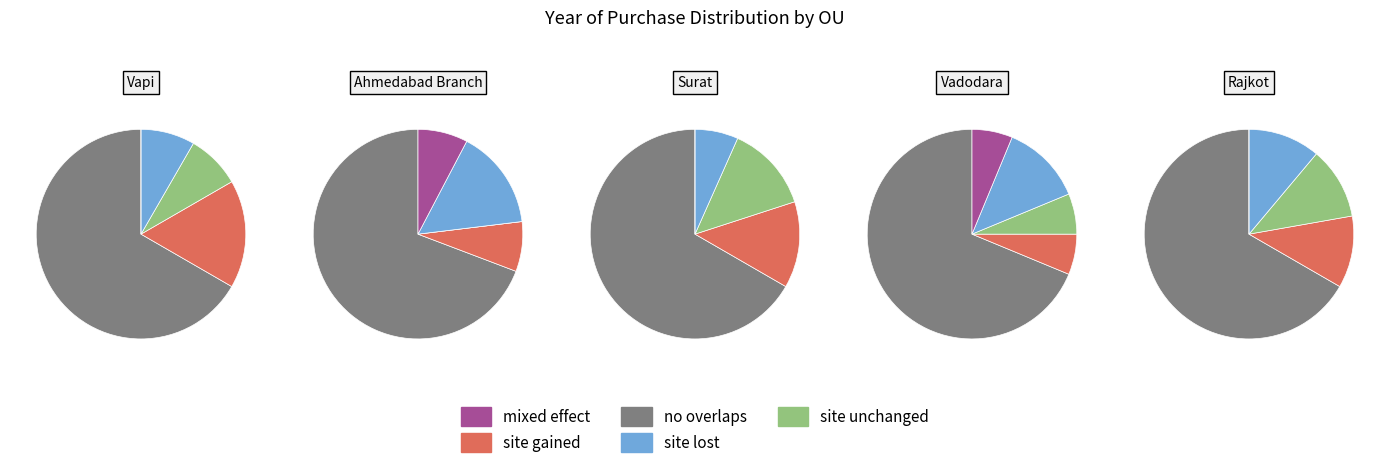

Is 5 the majority of the pie?

No